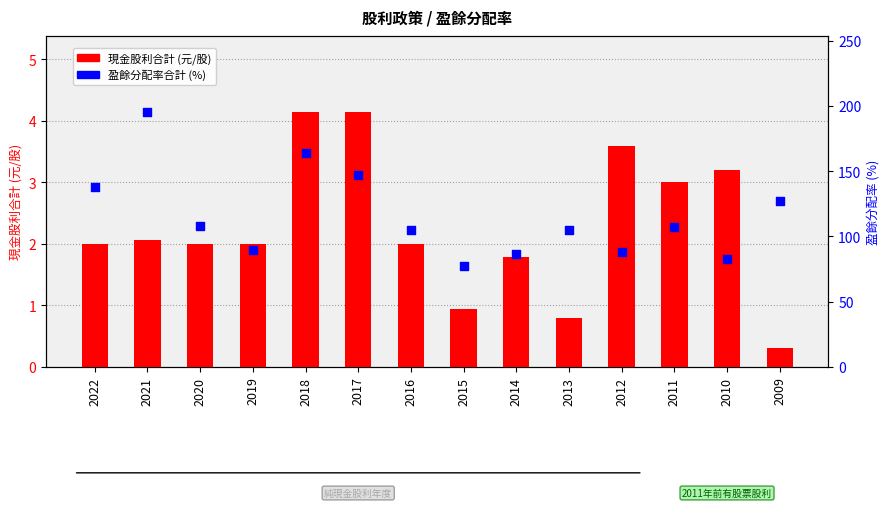

At which category is the sum across all series the highest?

2021